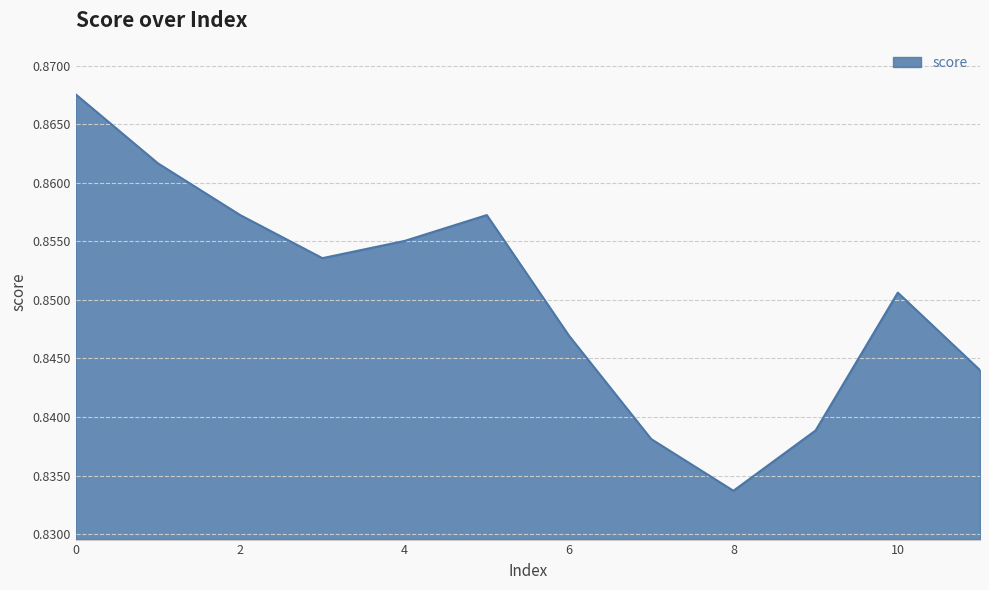

Rank the categories by value from lowest to highest.

8, 7, 9, 11, 6, 10, 3, 4, 2, 5, 1, 0